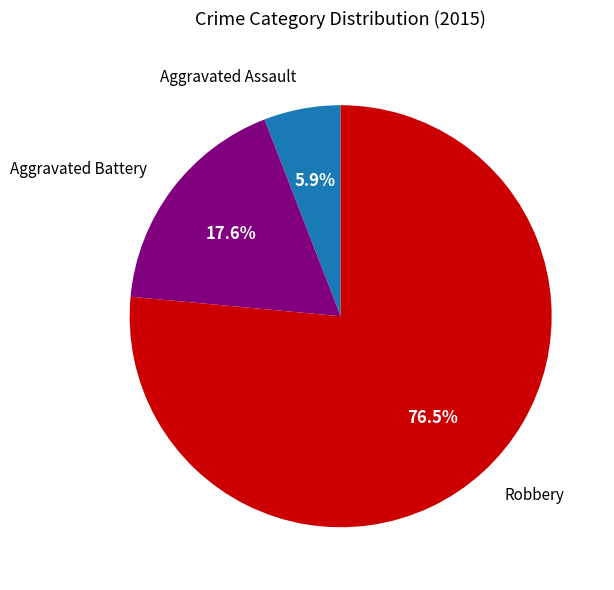

Is there a majority slice in this chart?

Yes